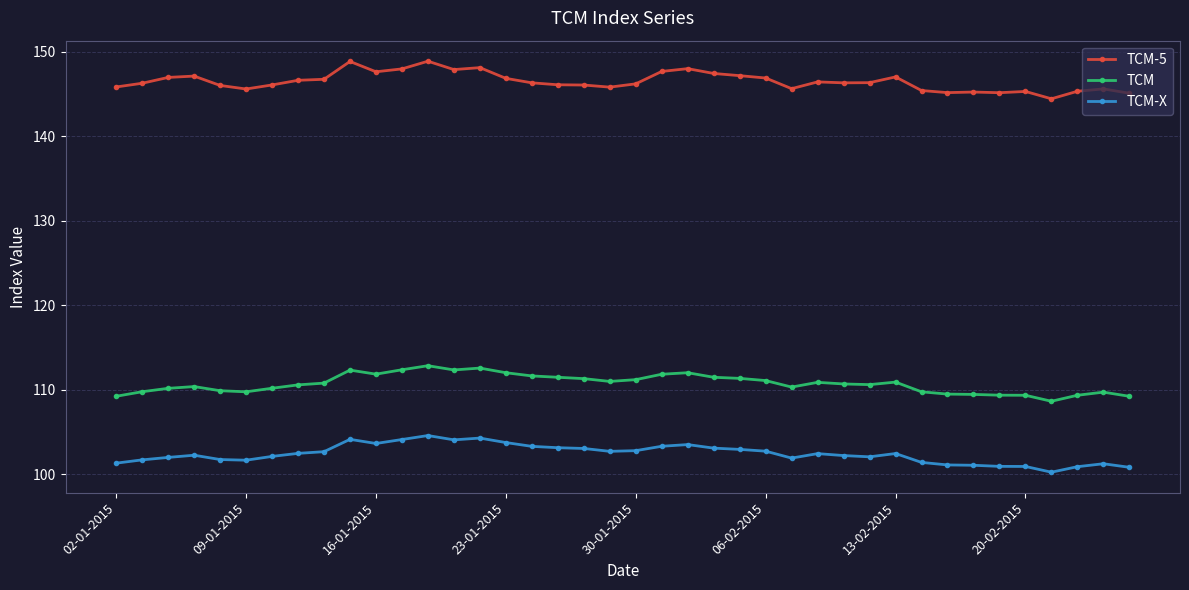

What are all the series names shown in the legend?

TCM-5, TCM, TCM-X